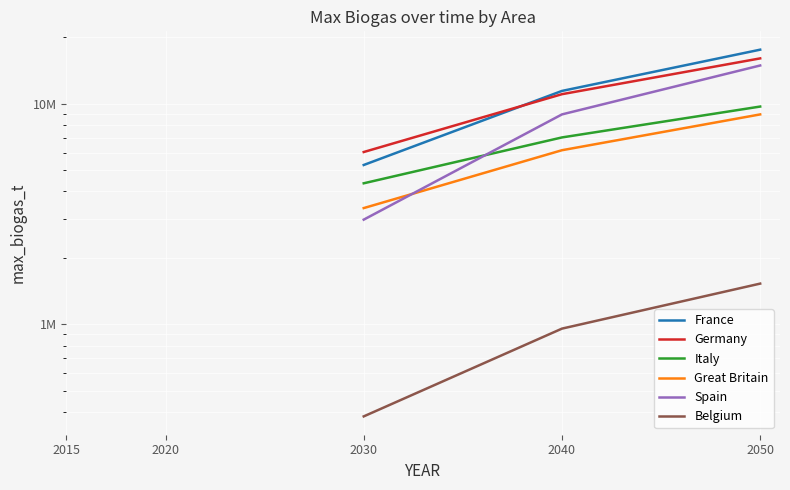

How many lines are shown in the chart?

6